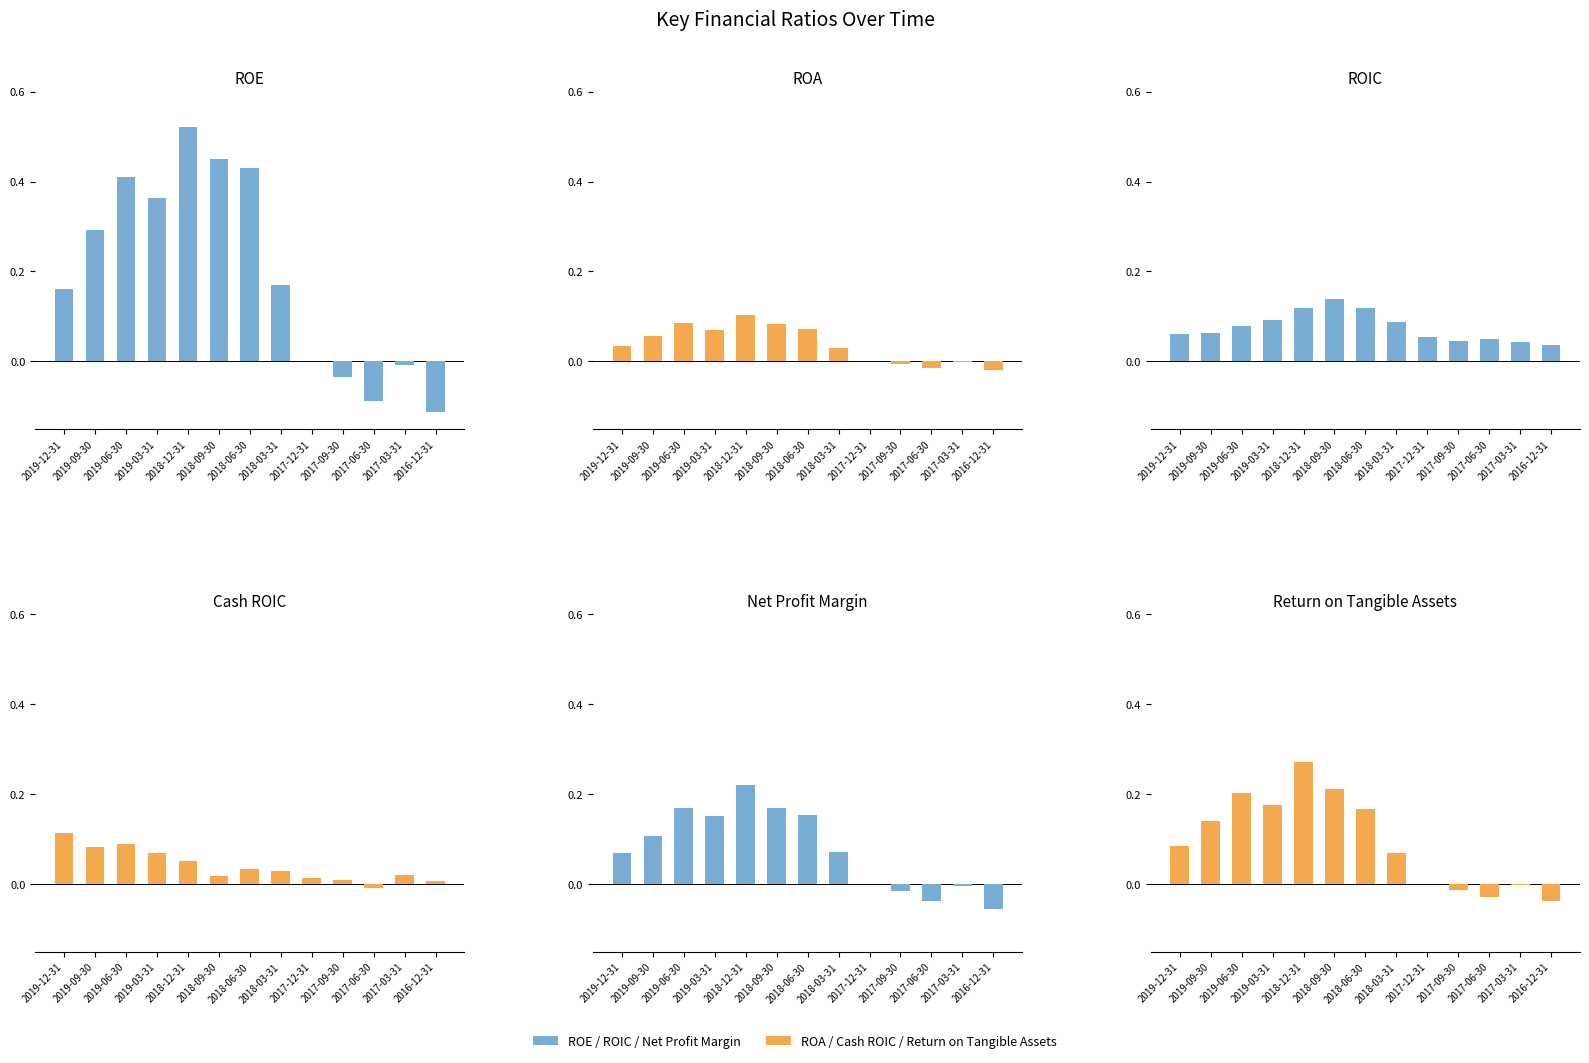

What is the difference between the second highest and second lowest values in the Return on Tangible Assets series?

0.2